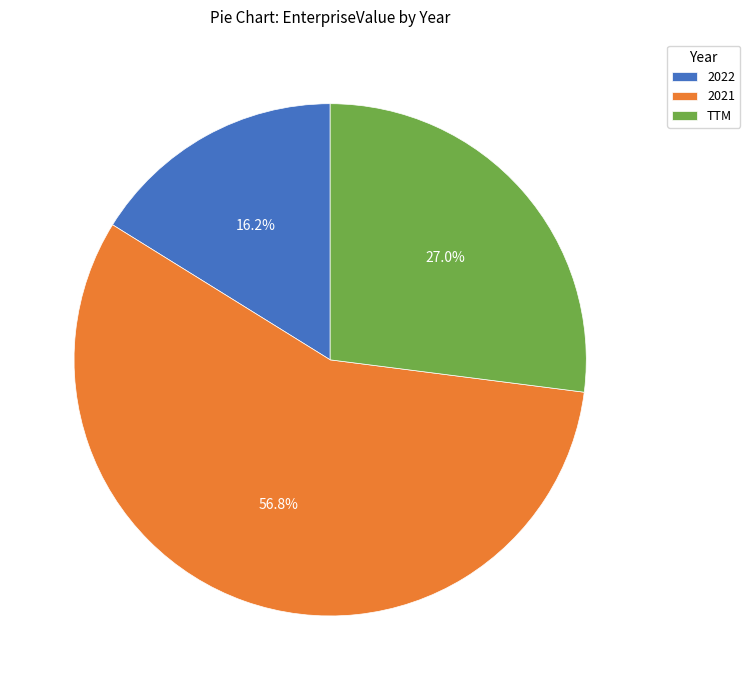

To the nearest percent, what is the difference between the largest and smallest slice percentages?

41%